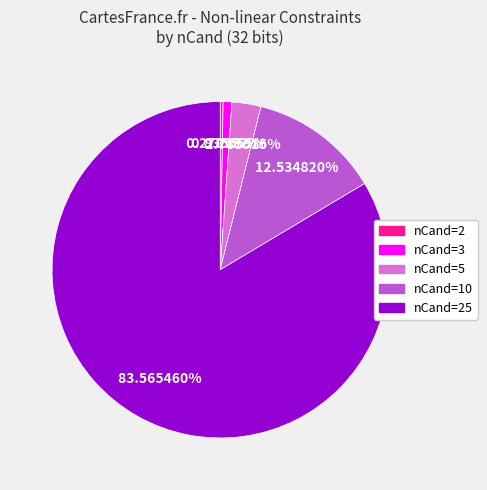

Is there a majority slice in this chart?

Yes